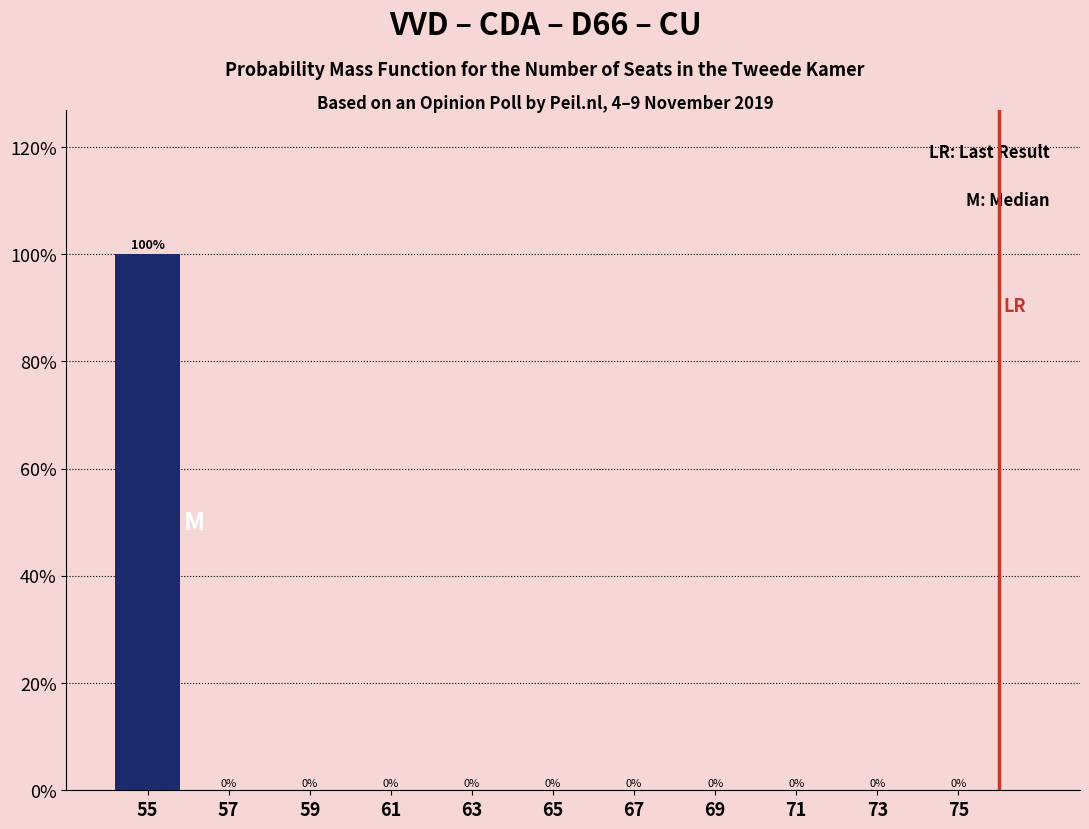

Reading right to left, list all the values displayed in this chart.

75=0	73=0	71=0	69=0	67=0	65=0	63=0	61=0	59=0	57=0	55=100